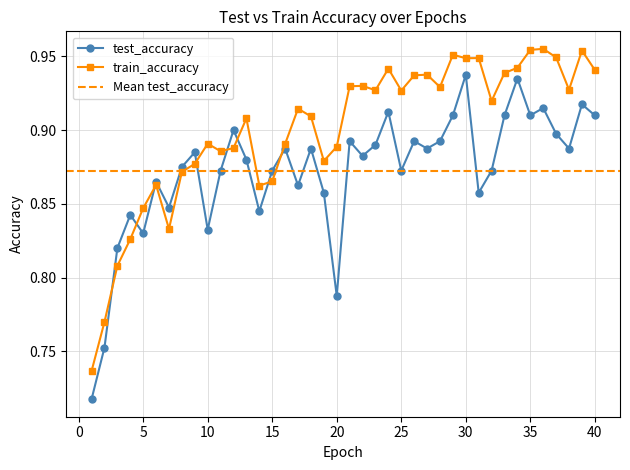

How many series are shown in this chart?

2